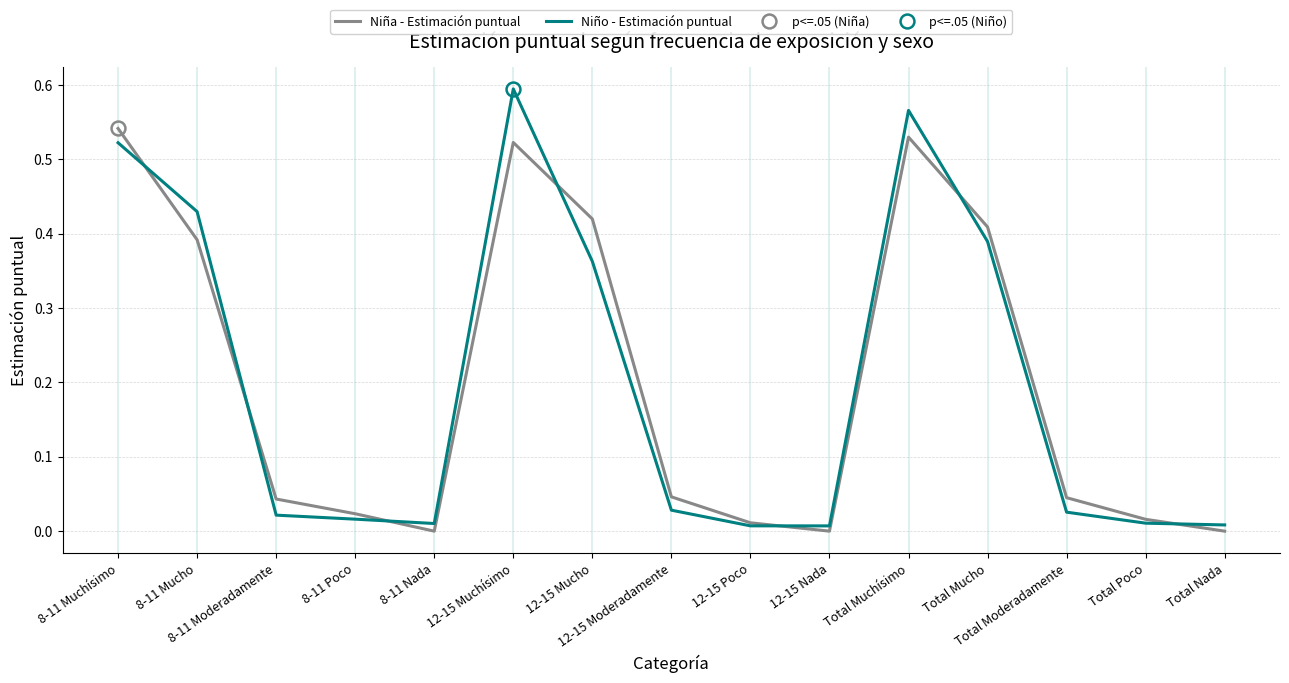

Reading left to right, list all the values displayed in this chart.

Niña - Estimación puntual: 8-11 Muchísimo=0.5	8-11 Mucho=0.4	8-11 Moderadamente=0.0	8-11 Poco=0.0	8-11 Nada=0.0	12-15 Muchísimo=0.5	12-15 Mucho=0.4	12-15 Moderadamente=0.0	12-15 Poco=0.0	12-15 Nada=0.0	Total Muchísimo=0.5	Total Mucho=0.4	Total Moderadamente=0.0	Total Poco=0.0	Total Nada=0.0
Niño - Estimación puntual: 8-11 Muchísimo=0.5	8-11 Mucho=0.4	8-11 Moderadamente=0.0	8-11 Poco=0.0	8-11 Nada=0.0	12-15 Muchísimo=0.6	12-15 Mucho=0.4	12-15 Moderadamente=0.0	12-15 Poco=0.0	12-15 Nada=0.0	Total Muchísimo=0.6	Total Mucho=0.4	Total Moderadamente=0.0	Total Poco=0.0	Total Nada=0.0